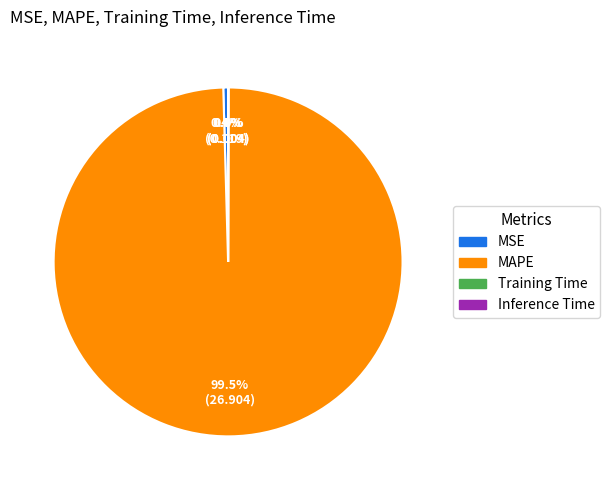

How much of the chart is everything except MSE?

99.6%